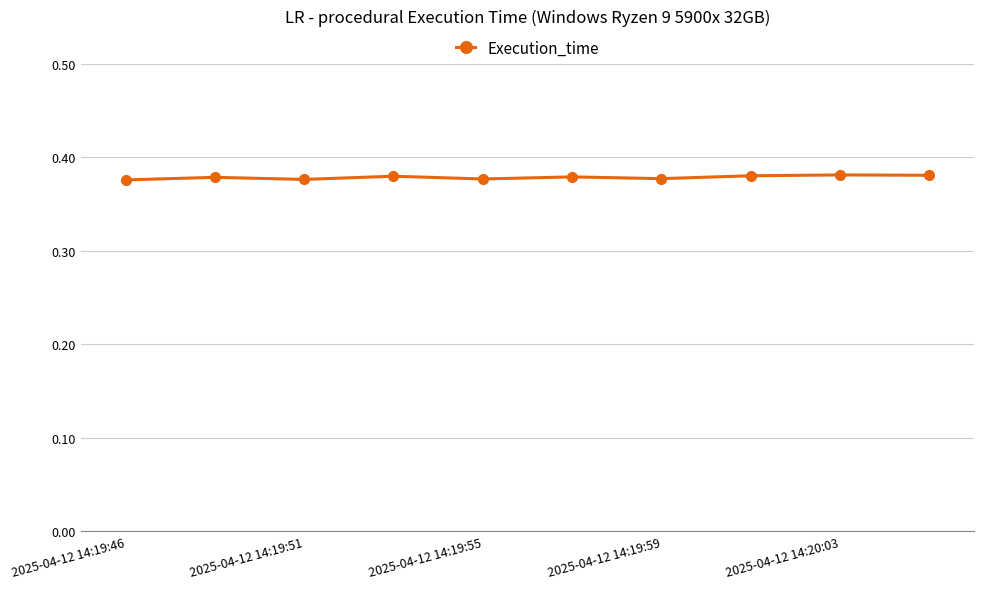

How many values are between 0 and 1?

10